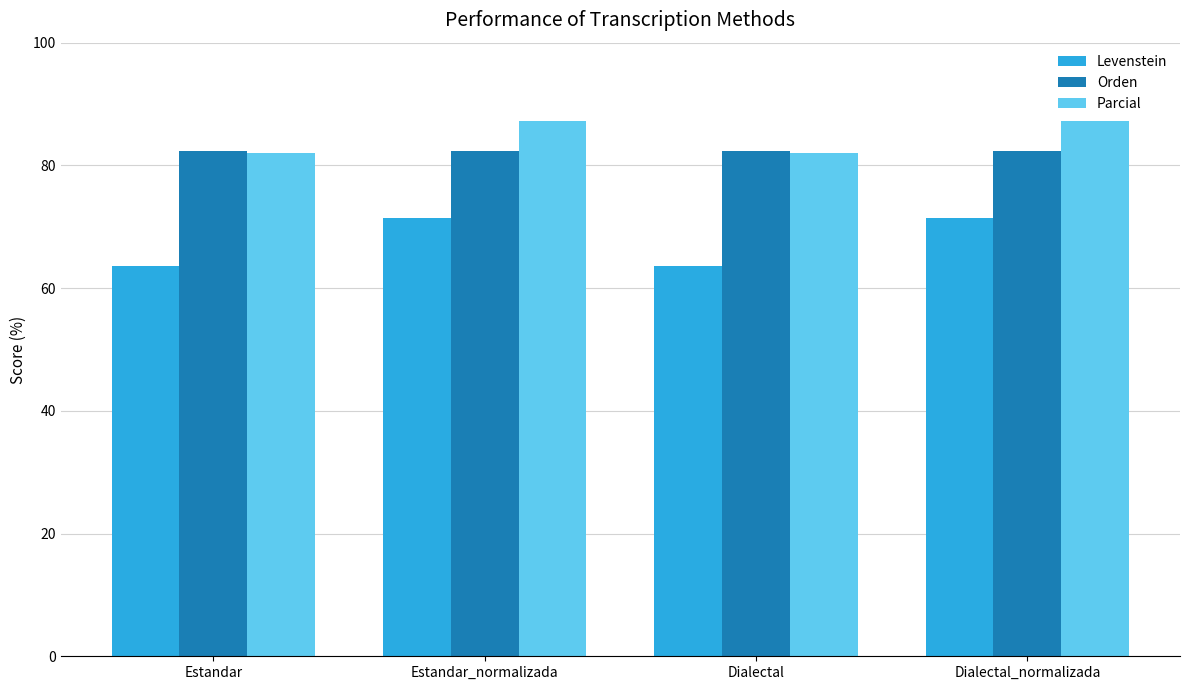

What are all the series names shown in the legend?

Levenstein, Orden, Parcial